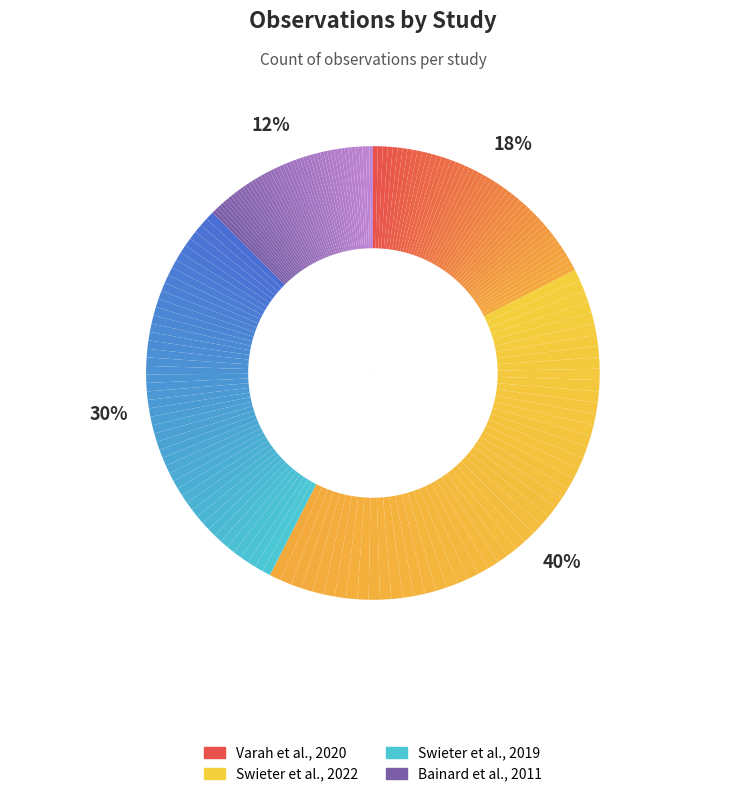

Which slice is the smallest?

Bainard et al., 2011